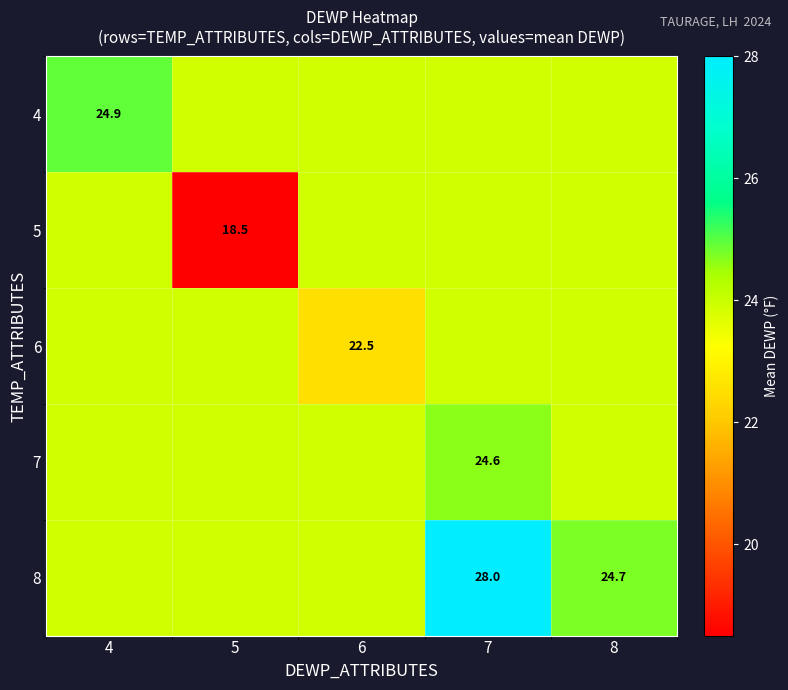

What is the difference between the maximum and minimum values in the 8 series?

4.1